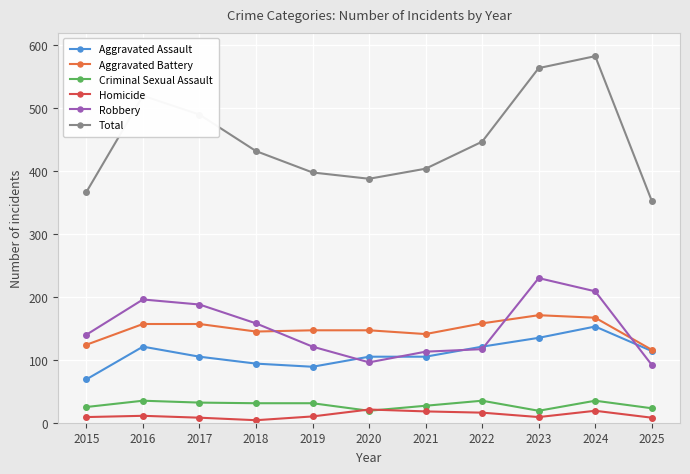

Does the chart display data point markers on the line(s)?

Yes